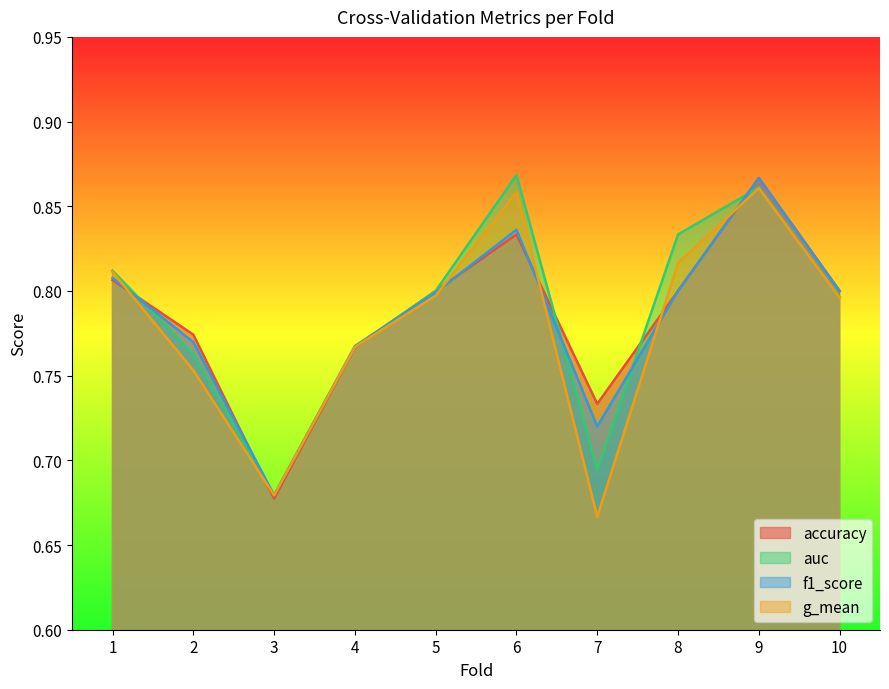

Reading left to right, extract all data points from this chart.

accuracy: 0.8	0.8	0.7	0.8	0.8	0.8	0.7	0.8	0.9	0.8
auc: 0.8	0.8	0.7	0.8	0.8	0.9	0.7	0.8	0.9	0.8
f1_score: 0.8	0.8	0.7	0.8	0.8	0.8	0.7	0.8	0.9	0.8
g_mean: 0.8	0.8	0.7	0.8	0.8	0.9	0.7	0.8	0.9	0.8